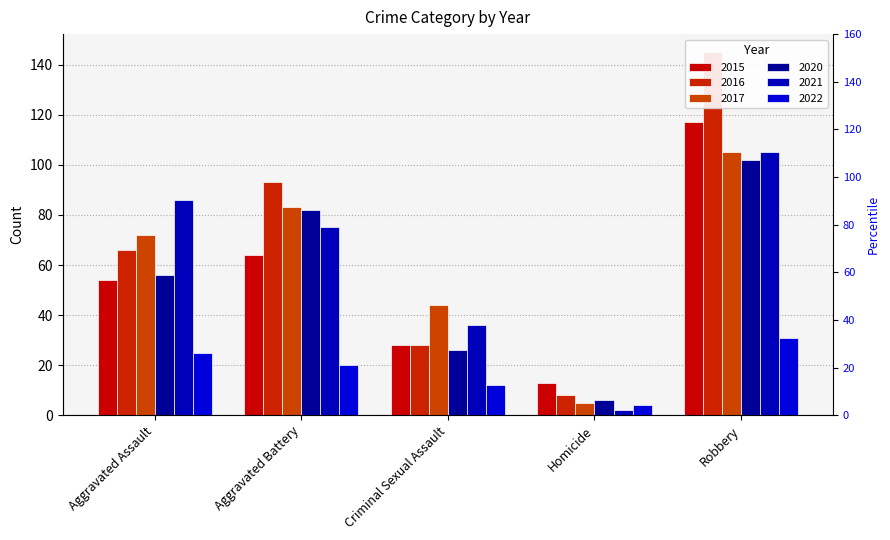

List the labels in order of 2020 value, smallest first.

Homicide, Criminal Sexual Assault, Aggravated Assault, Aggravated Battery, Robbery